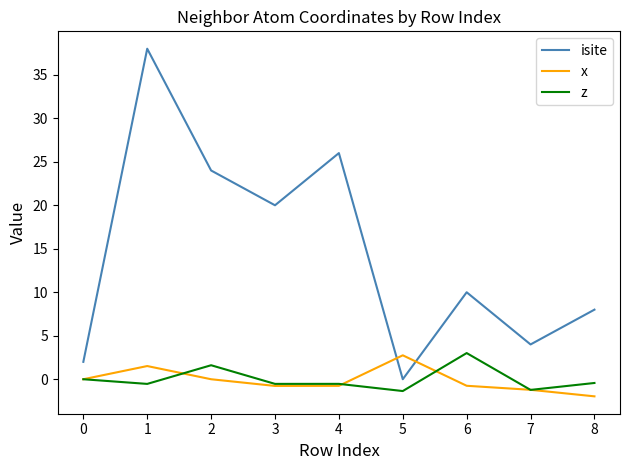

Which series has the largest total across all categories?

isite